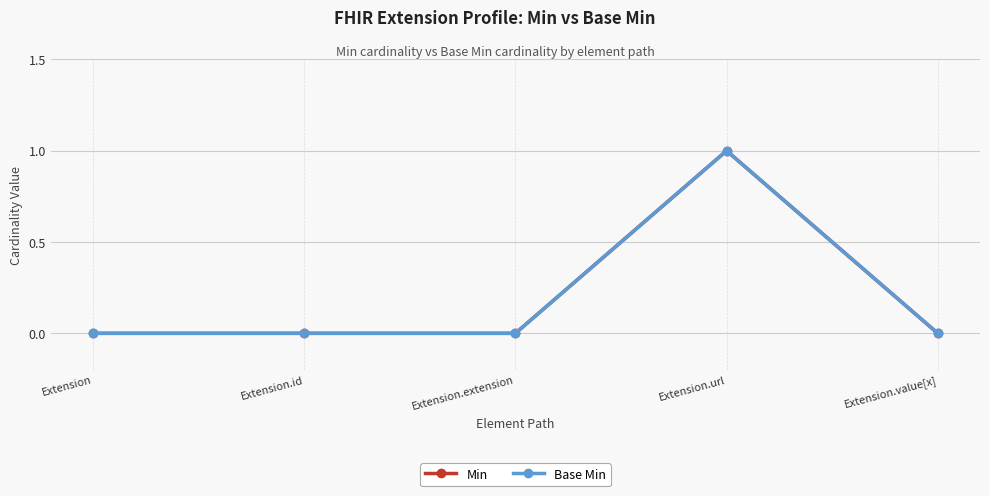

Reading left to right, transcribe all the data shown in this chart.

Min: Extension=0	Extension.id=0	Extension.extension=0	Extension.url=1	Extension.value[x]=0
Base Min: Extension=0	Extension.id=0	Extension.extension=0	Extension.url=1	Extension.value[x]=0